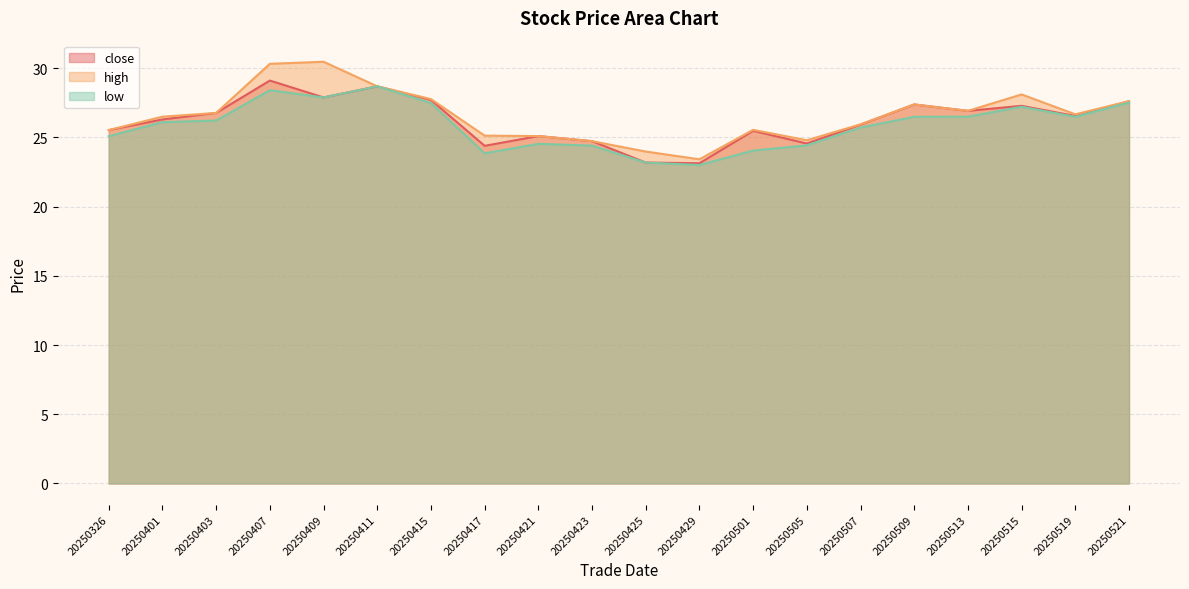

Which series changed the most between 20250403 and 20250421?

low